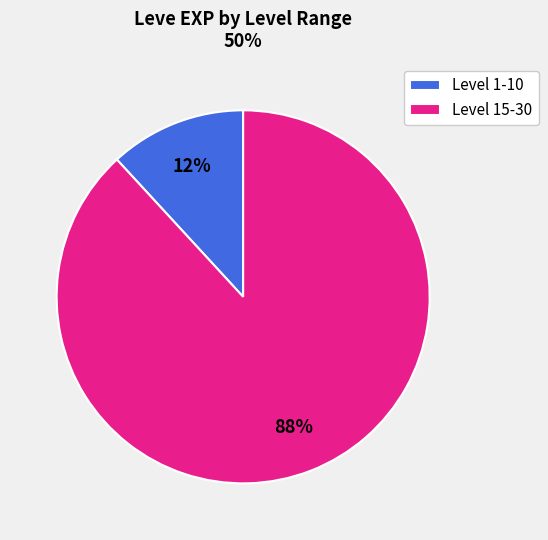

Which category has the biggest portion of the pie?

Level 15-30